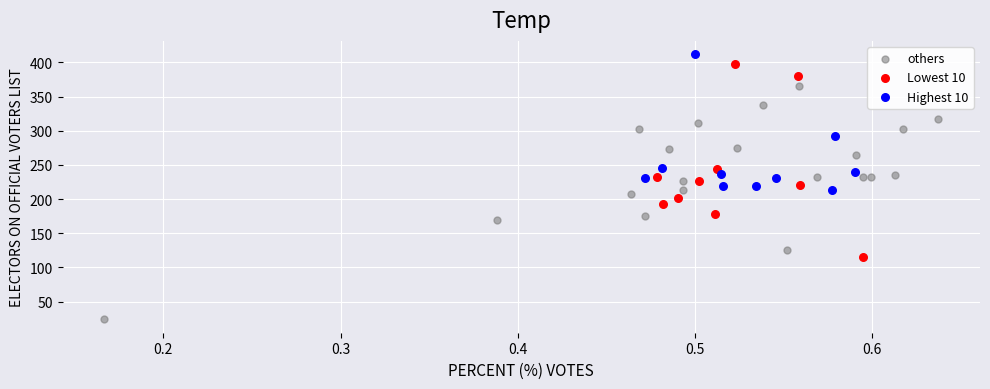

What are all the series names shown in the legend?

others, Lowest 10, Highest 10